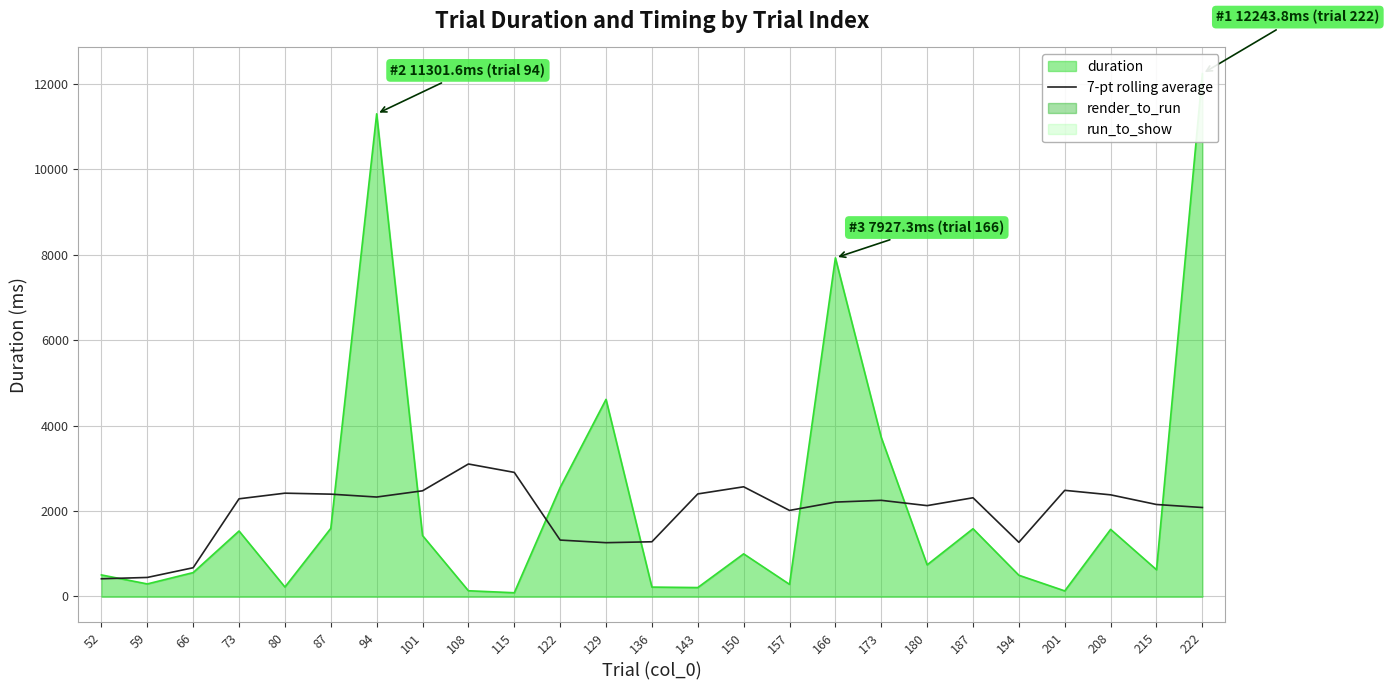

How many points are higher than both their immediate neighbors (excluding endpoints)?

6